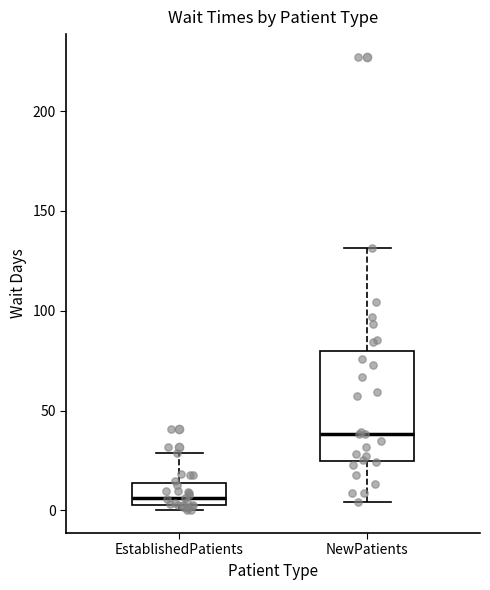

Reading left to right, read every box against the y-axis: the position of its median line, the range the box covers, and the ends of its whiskers. The values are not printed on the chart, so give them approximately, as read against the axis.

EstablishedPatients: median 5 (just above the box's lower edge), box 5 to 15, whiskers 0 to 30
NewPatients: median 40, box 25 to 80, whiskers 5 to 130